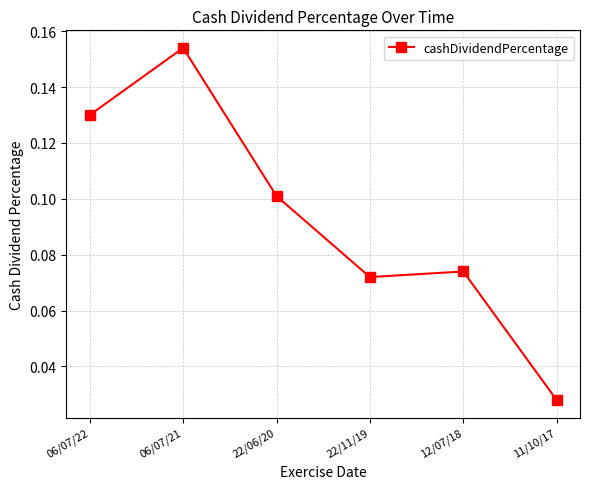

What is the label of the 6th point from the right?

06/07/22